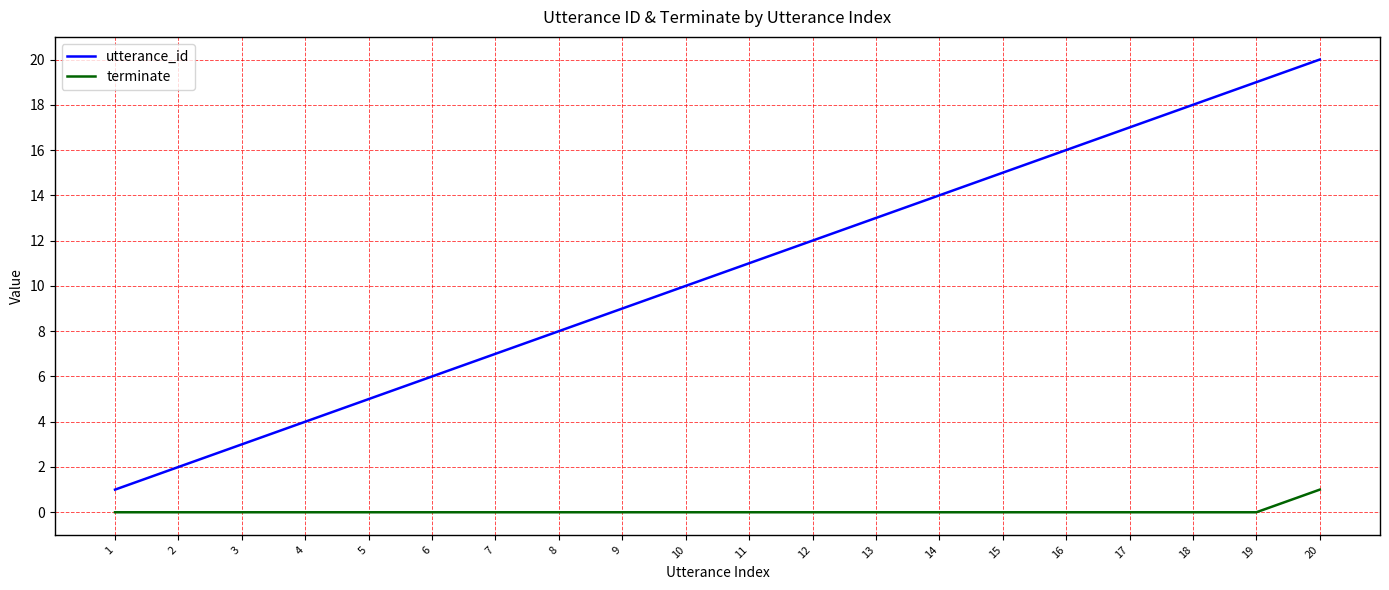

Reading right to left, extract all data points from this chart.

utterance_id: 20	19	18	17	16	15	14	13	12	11	10	9	8	7	6	5	4	3	2	1
terminate: 1	0	0	0	0	0	0	0	0	0	0	0	0	0	0	0	0	0	0	0